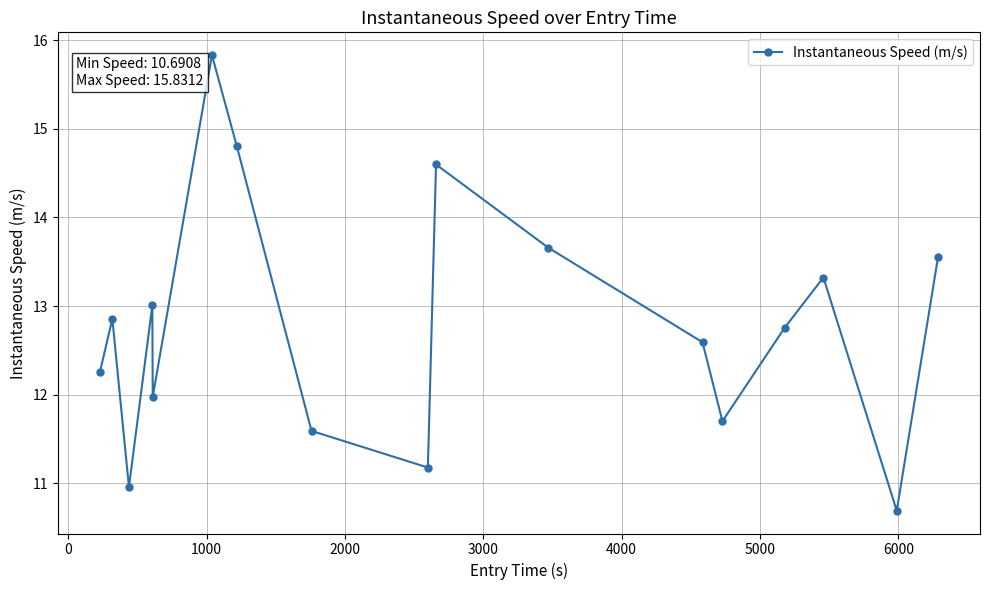

How many interior local valleys (lower than both neighbors) does the data have?

5